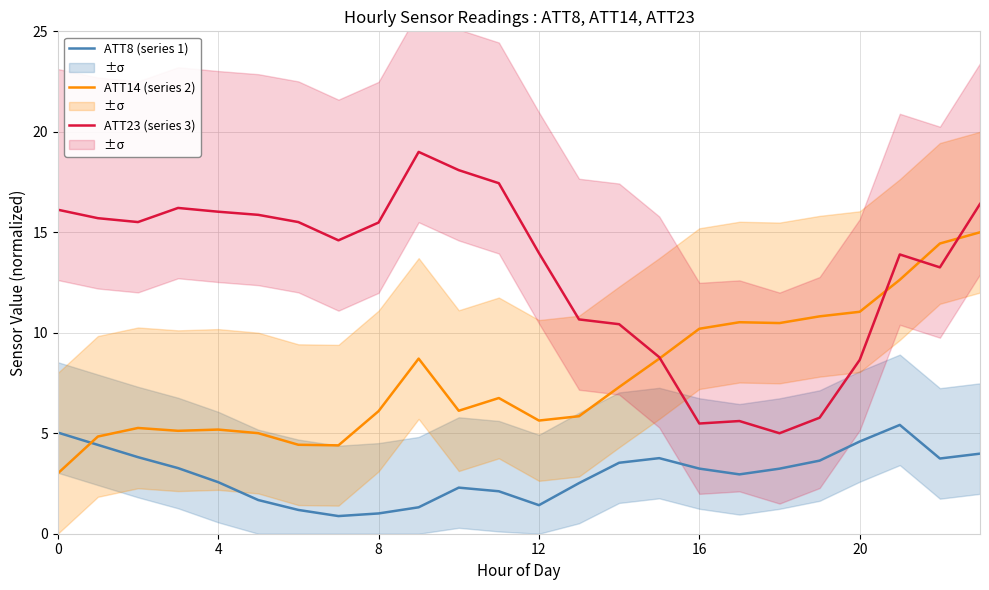

In ATT8 (series 1), how many points are higher than both neighbors (excluding endpoints)?

3